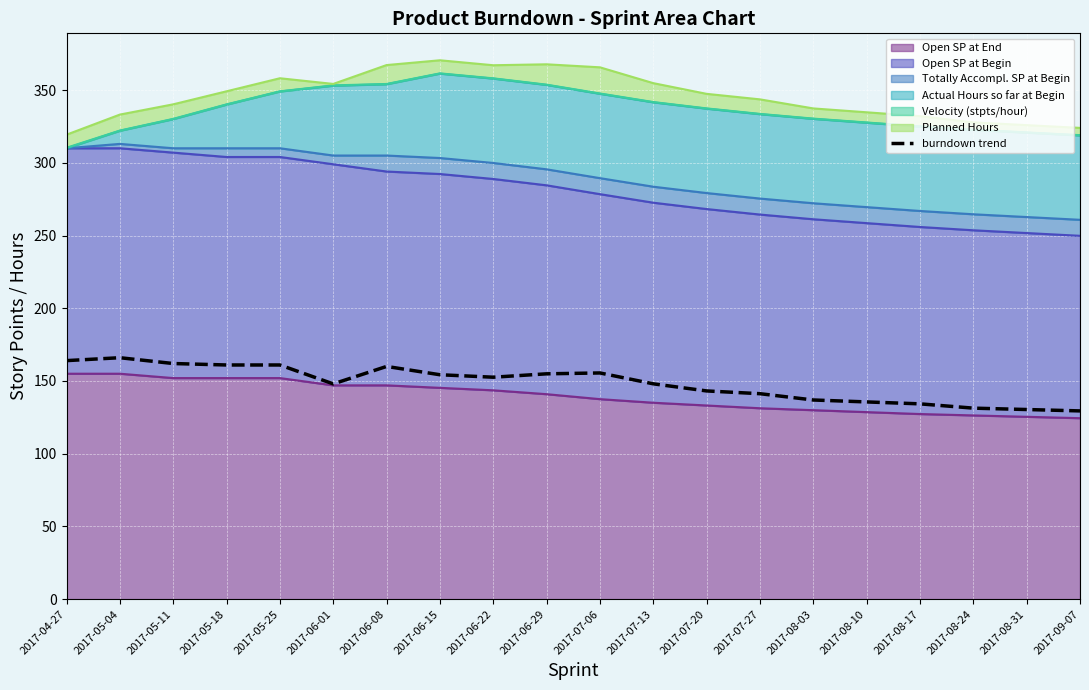

What position from the right is 2017-06-01?

15